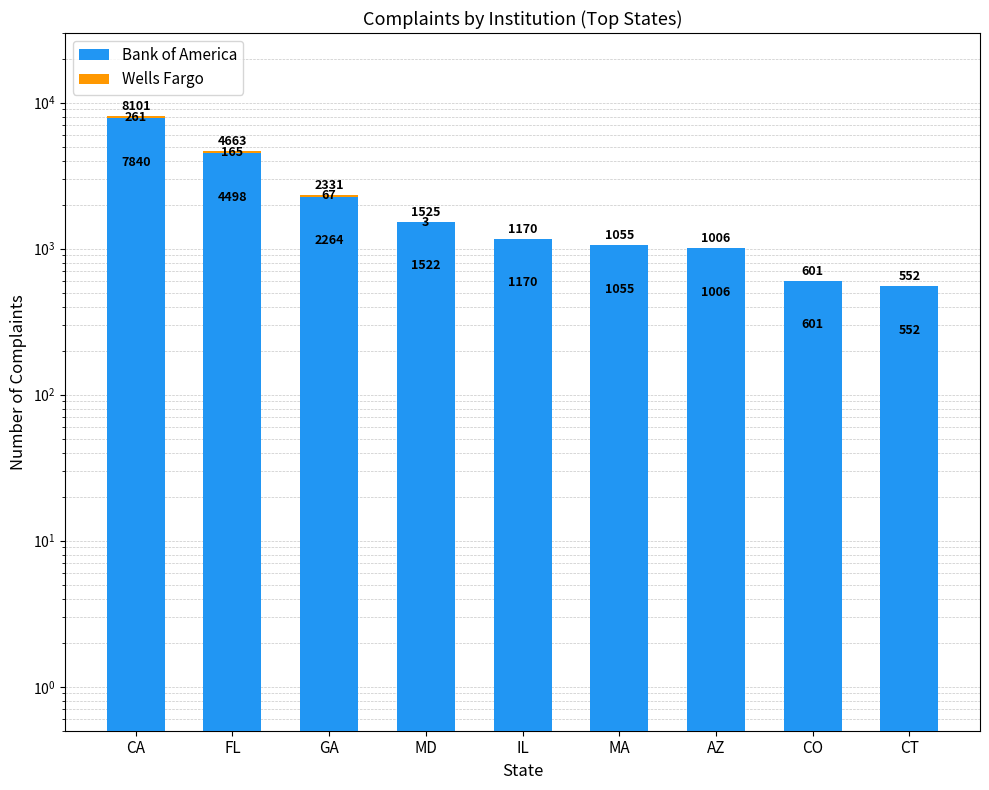

Rank the series at IL from highest to lowest value.

Bank of America, Wells Fargo